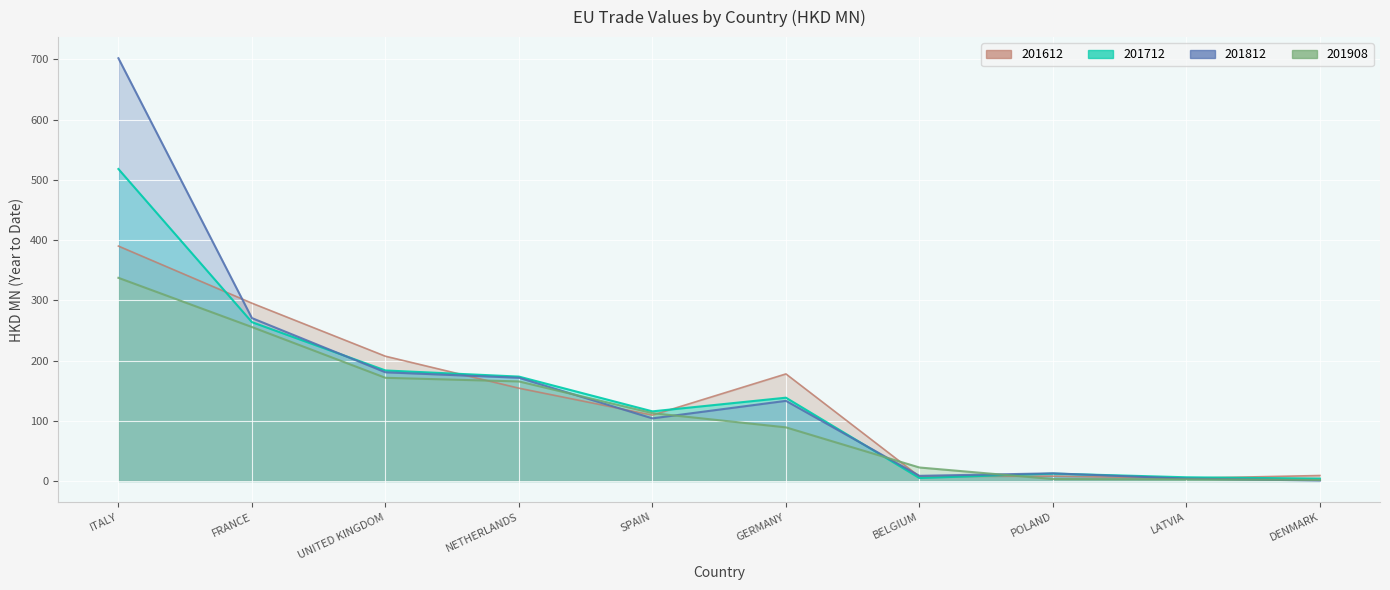

How many times do 201908 and 201812 cross each other?

5